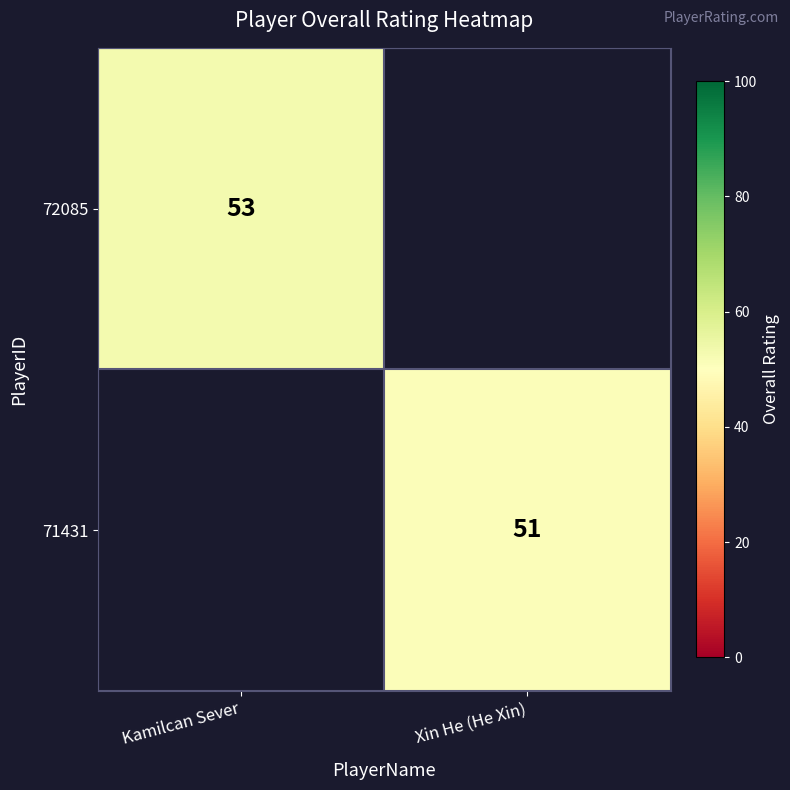

What is the greatest value displayed?

53.0